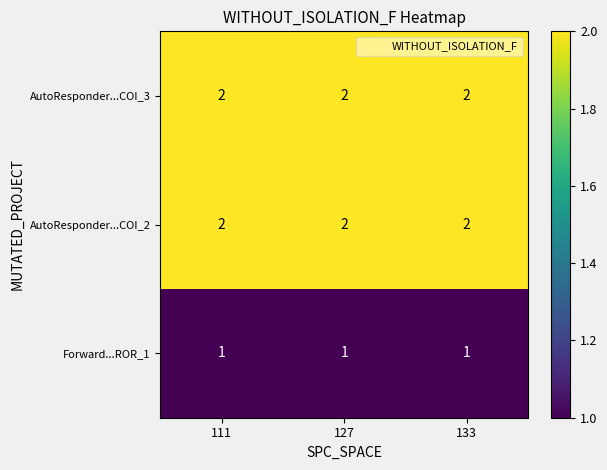

What is the sum of the AutoResponder...COI_2 values at 111 and 127?

4